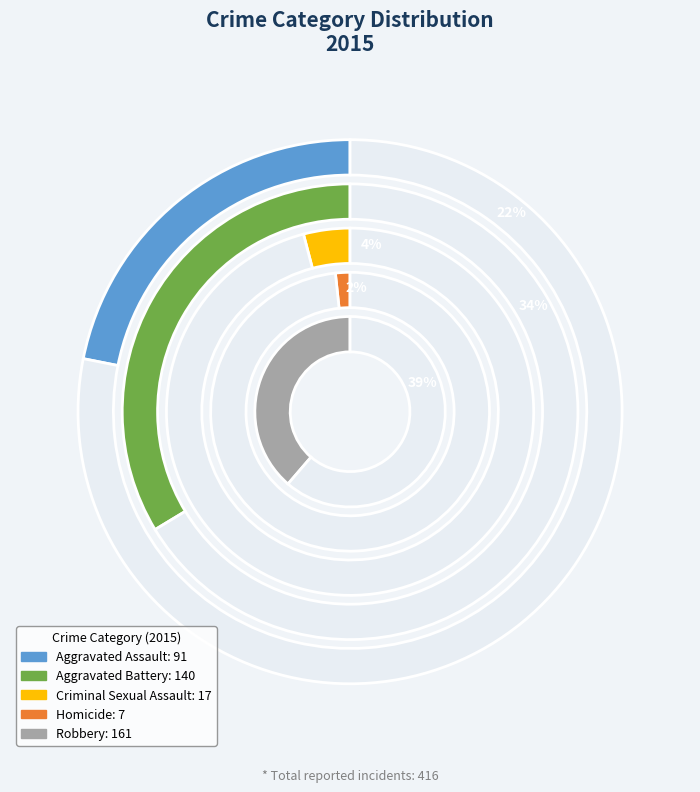

The Criminal Sexual Assault slice represents 1% of the pie. True or false?

False